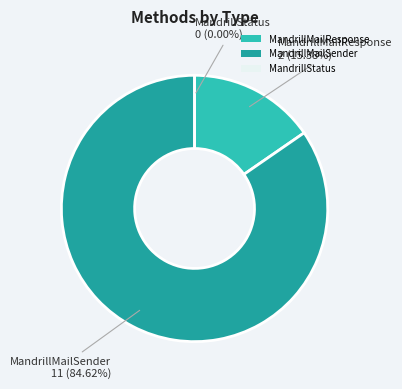

What is the total percentage of MandrillMailResponse and MandrillStatus?

15.4%